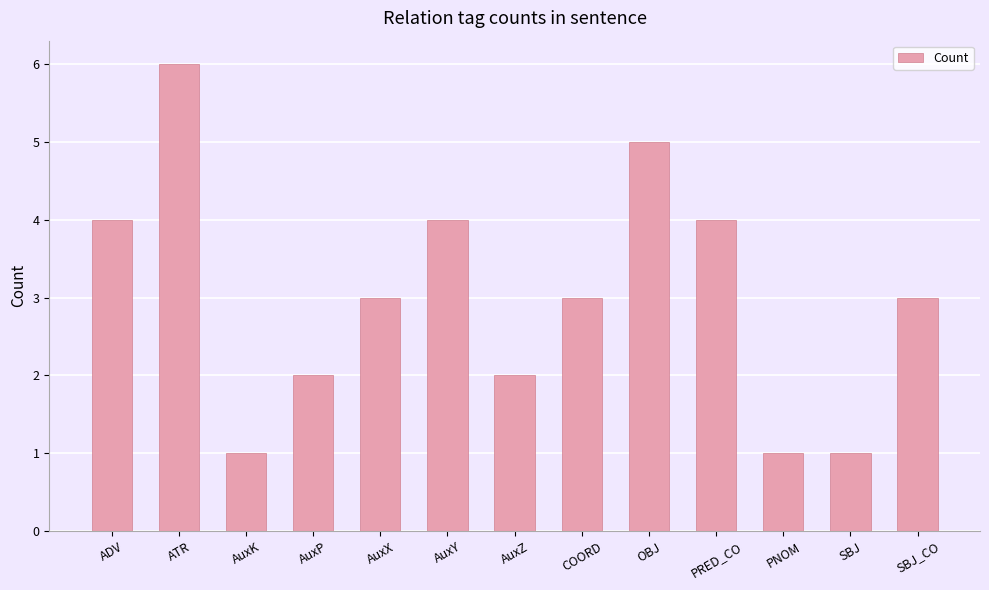

Approximately how many times larger is the value at PRED_CO compared to COORD?

1.3